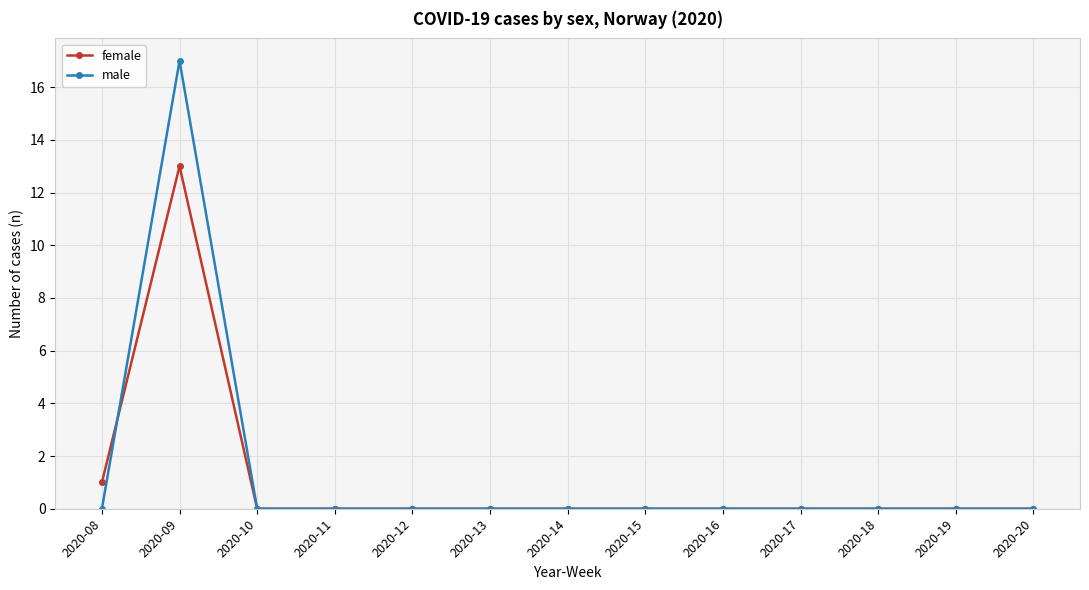

Which series has the largest range (max minus min)?

male